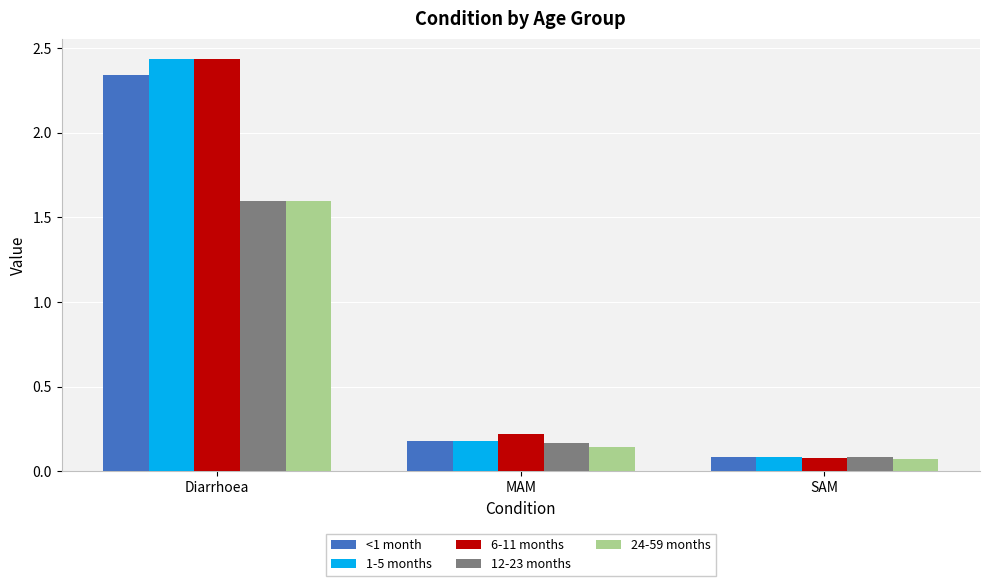

What is the highest value of the 24-59 months series?

1.6